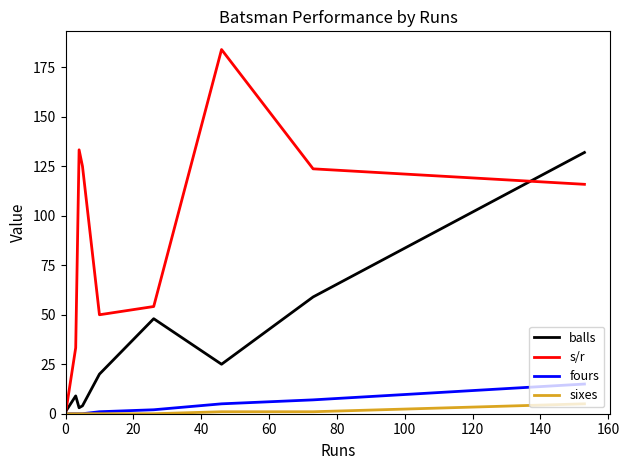

Which series has the largest range (max minus min)?

s/r